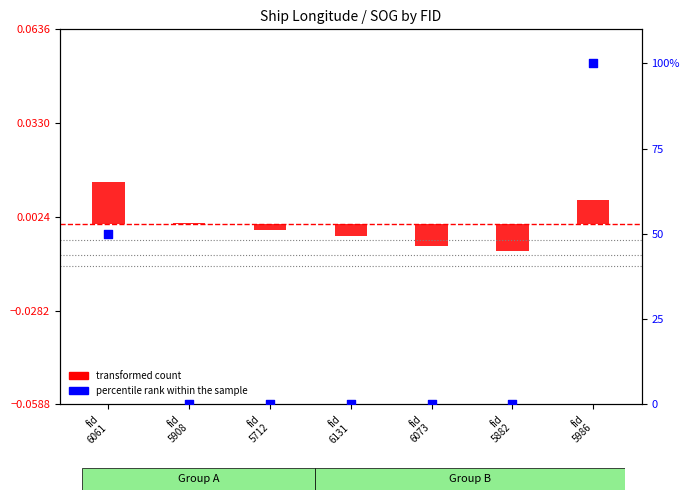

What are all the series names shown in the legend?

transformed count, percentile rank within the sample